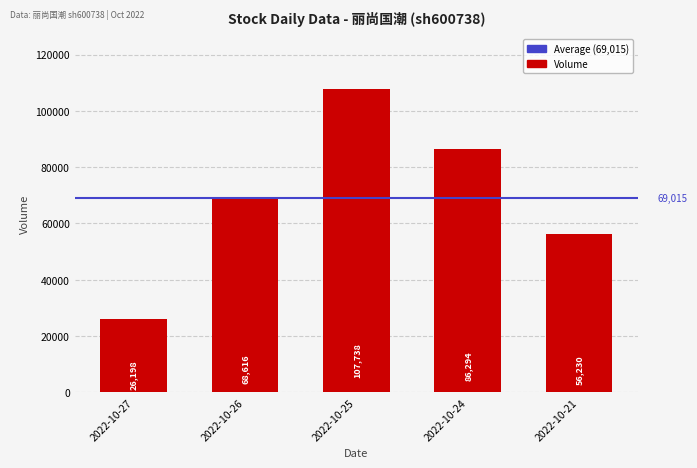

Reading left to right, list all the values displayed in this chart.

26198	68616	107738	86294	56230